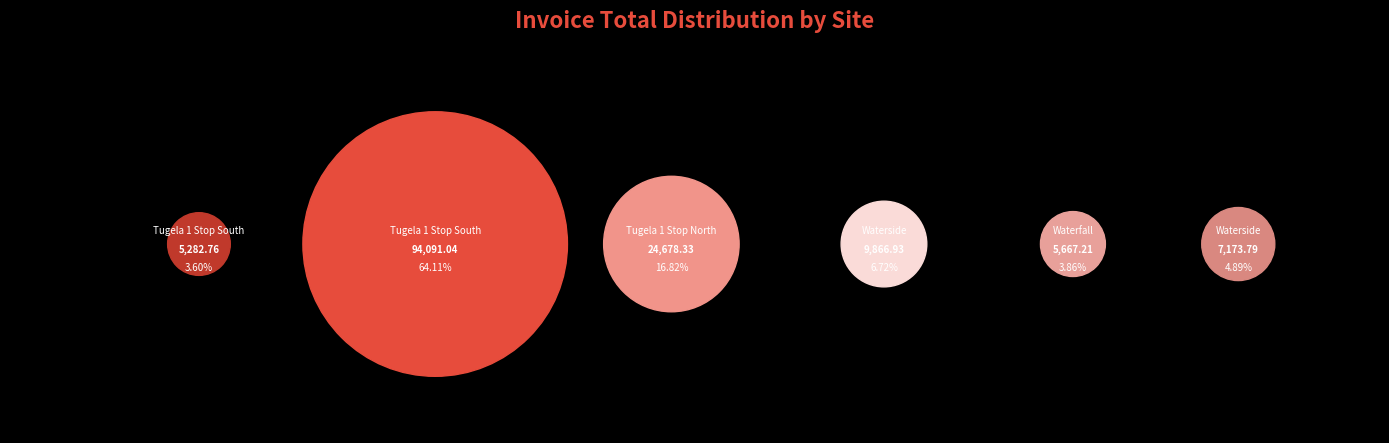

Does any single category account for the majority?

Yes